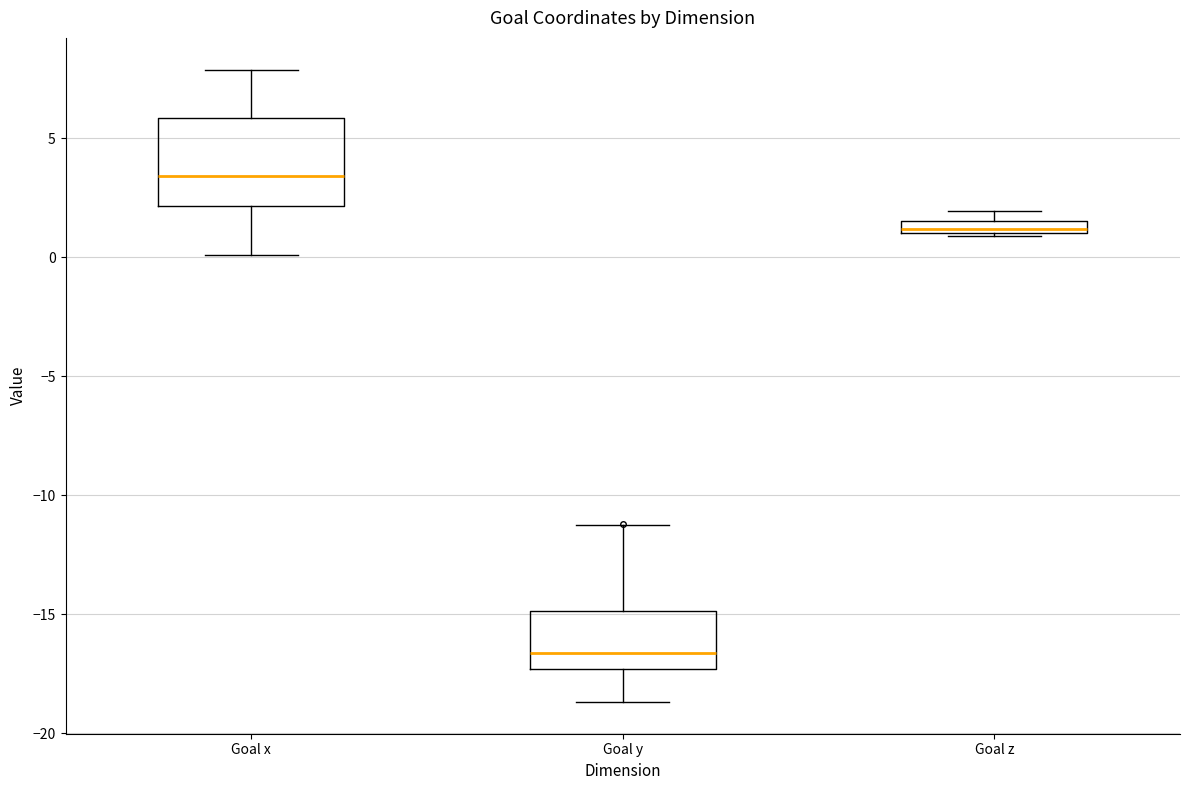

Comparing the boxes themselves (not the whiskers), which one is the tallest?

Goal x